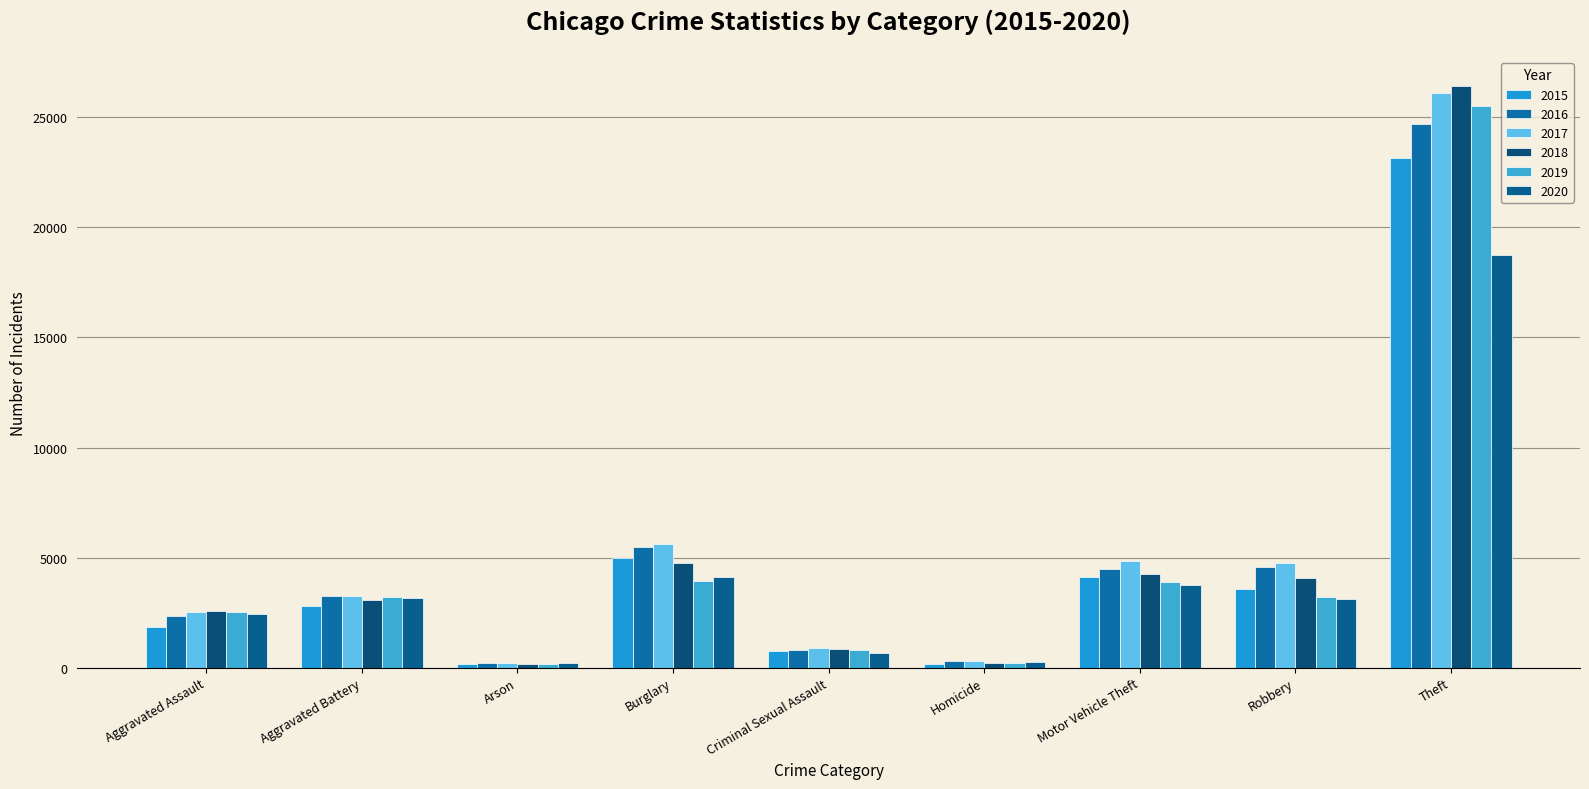

How many bars are there in total?

54